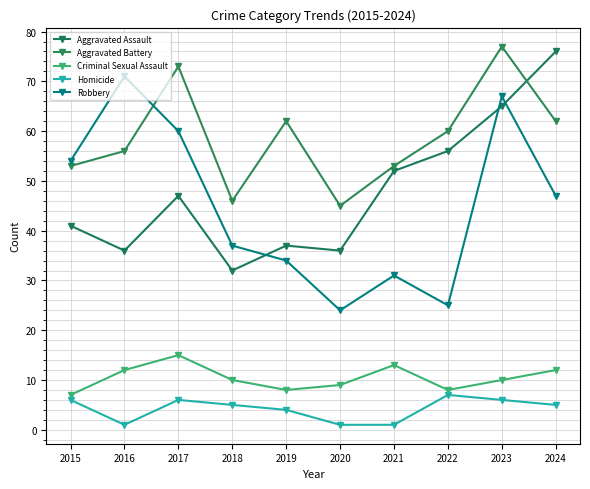

Where is the first local minimum for Aggravated Battery?

2018